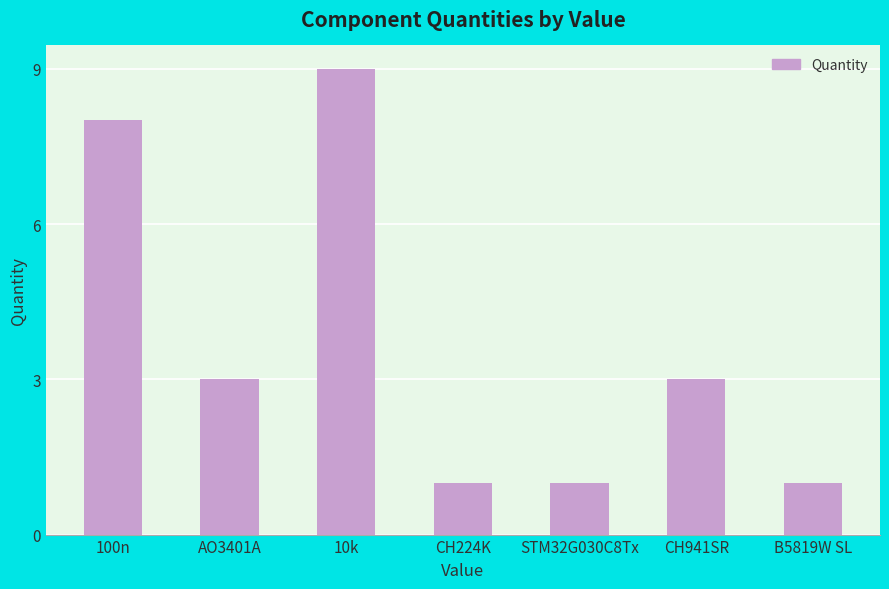

At which label does the data first exceed 3?

100n